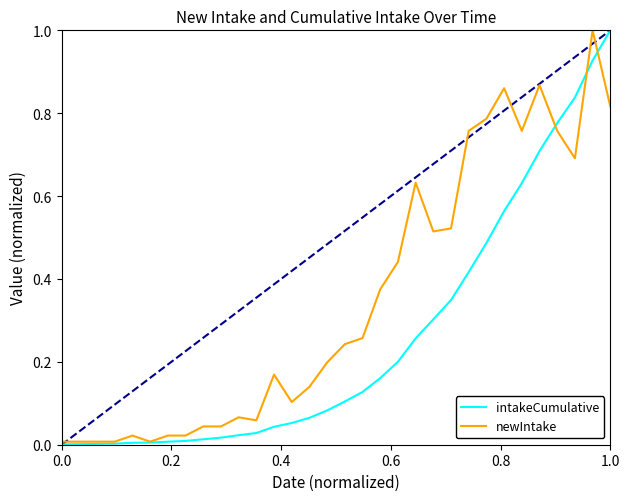

Rank the series by their average value, from highest to lowest.

newIntake, intakeCumulative